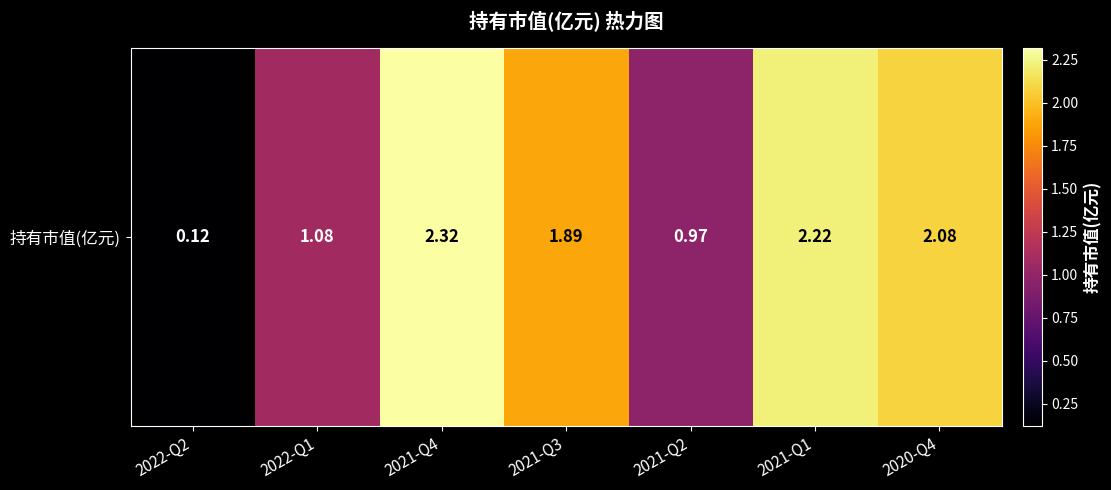

Reading left to right, transcribe all the data shown in this chart.

2022-Q2=0.1	2022-Q1=1.1	2021-Q4=2.3	2021-Q3=1.9	2021-Q2=1.0	2021-Q1=2.2	2020-Q4=2.1